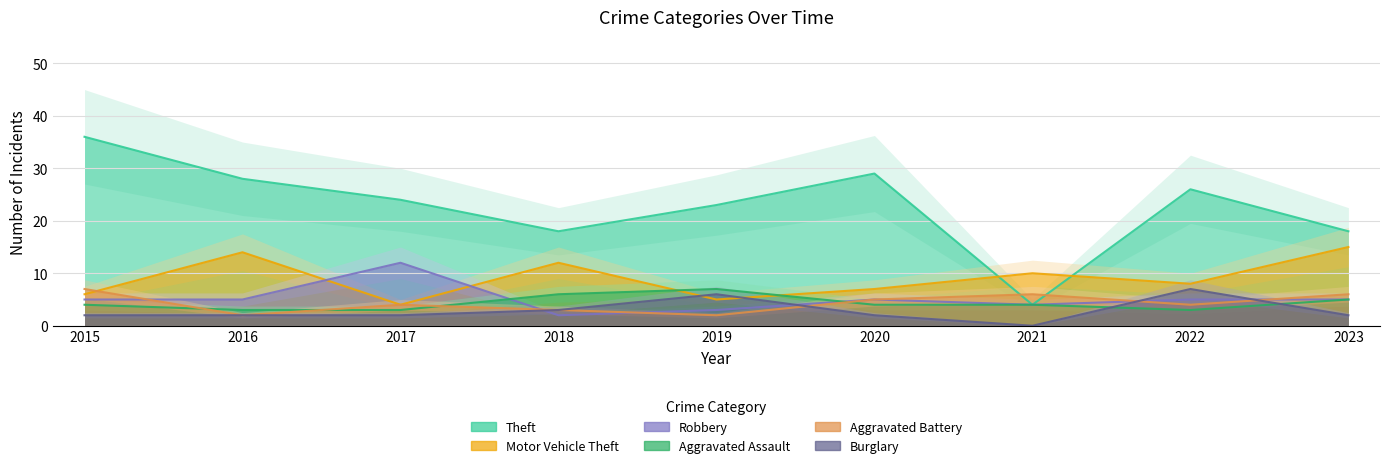

Which category has the lowest value in the Robbery series?

2018